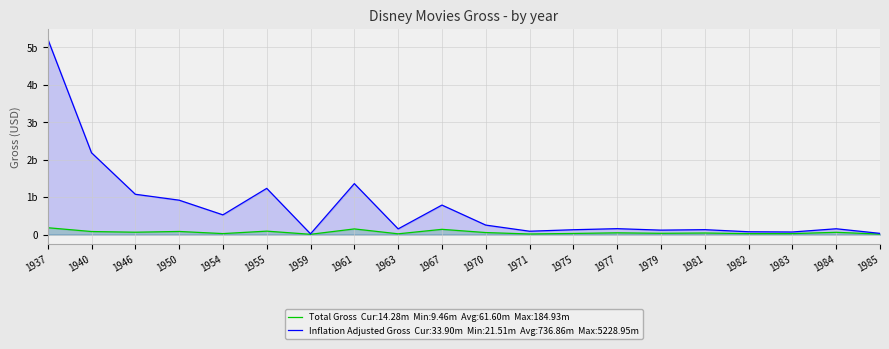

Which category has the highest value in the Total Gross series?

1937